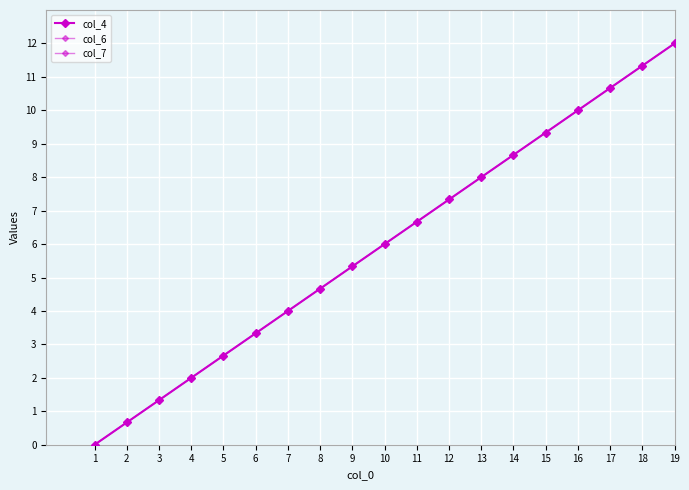

Which series has the largest range (max minus min)?

col_4